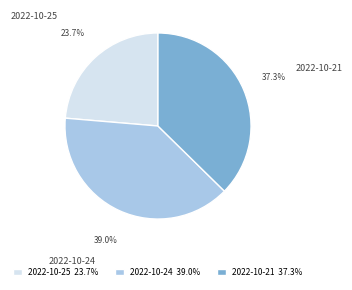

Which has a higher value, 2022-10-25 or 2022-10-21?

2022-10-21